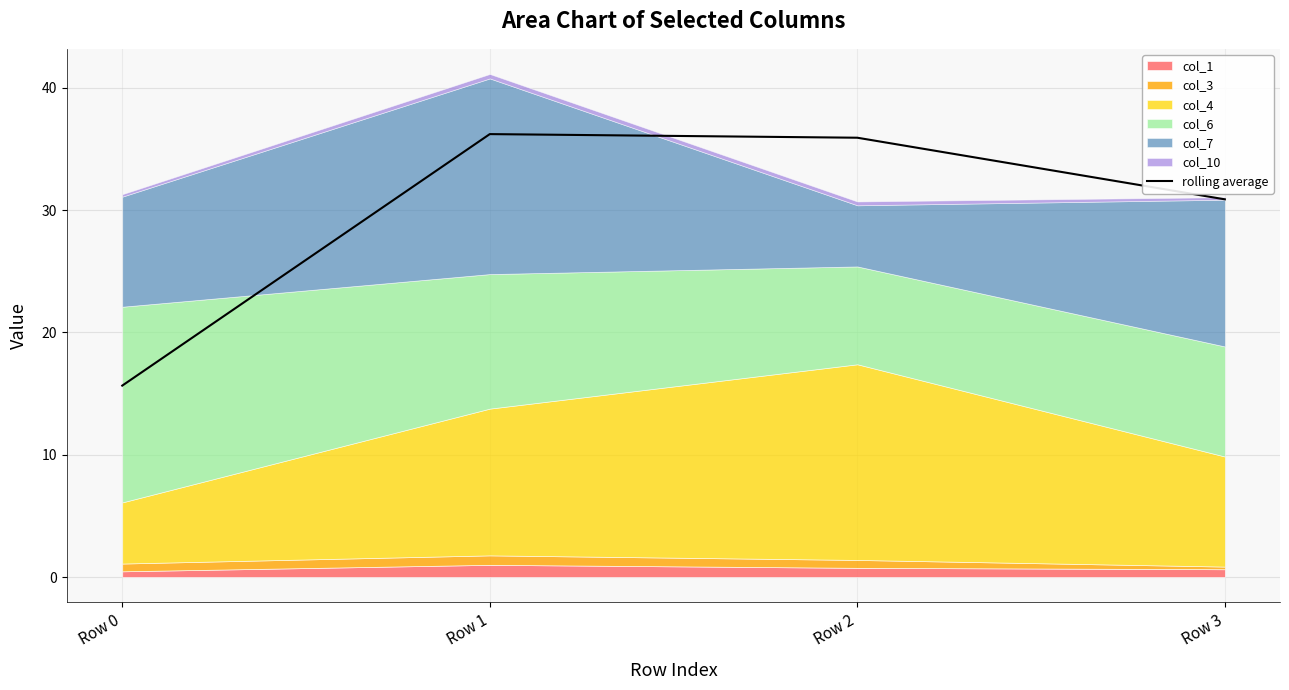

What is the value of the 1st point from the left?

15.7